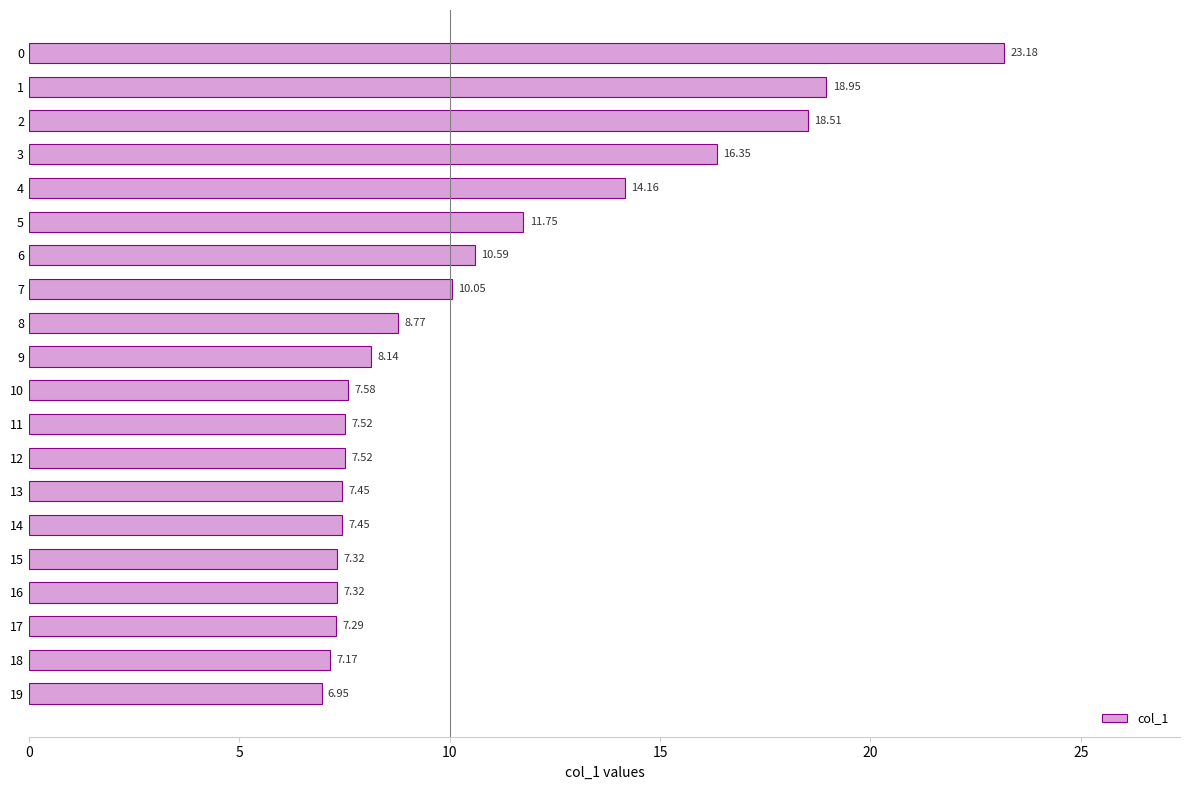

What is the change in value from 13 to 19?

-0.5